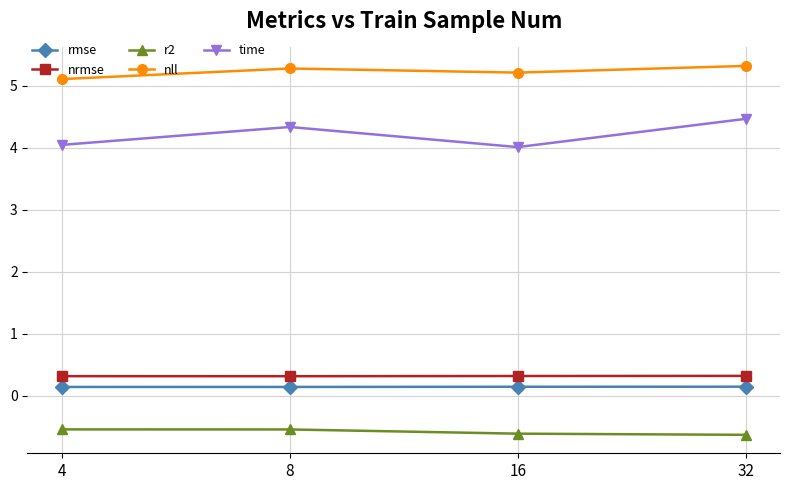

What is the sum of all time values?

16.9